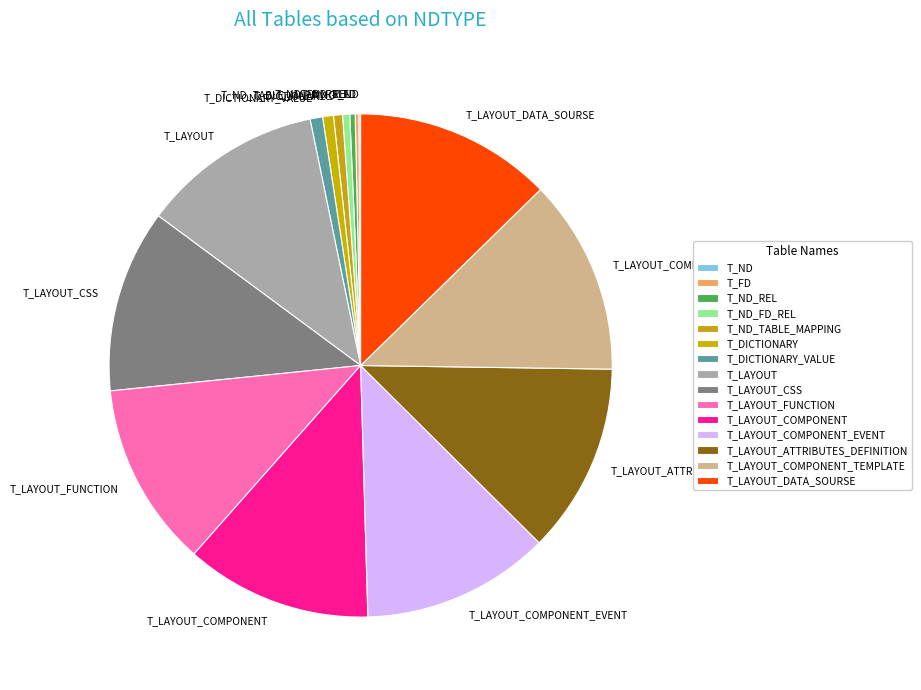

What is the ratio of the value at T_LAYOUT to the value at T_LAYOUT_COMPONENT_TEMPLATE?

0.9